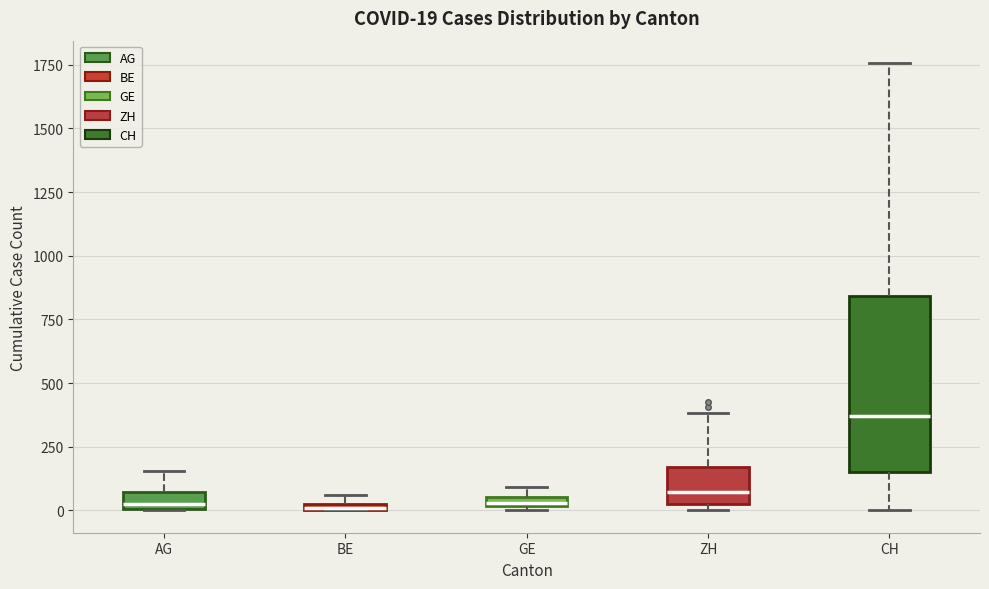

Comparing the boxes themselves (not the whiskers), which one is the tallest?

CH